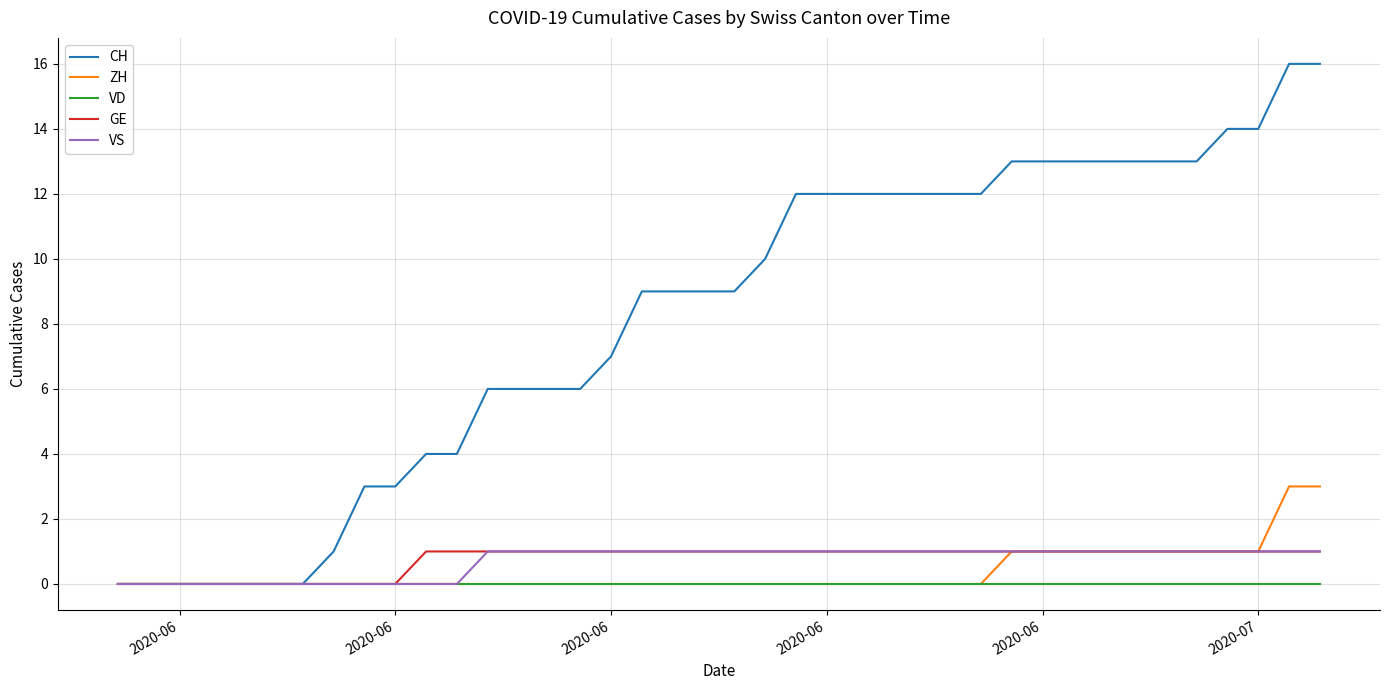

Which series has the largest total across all categories?

CH